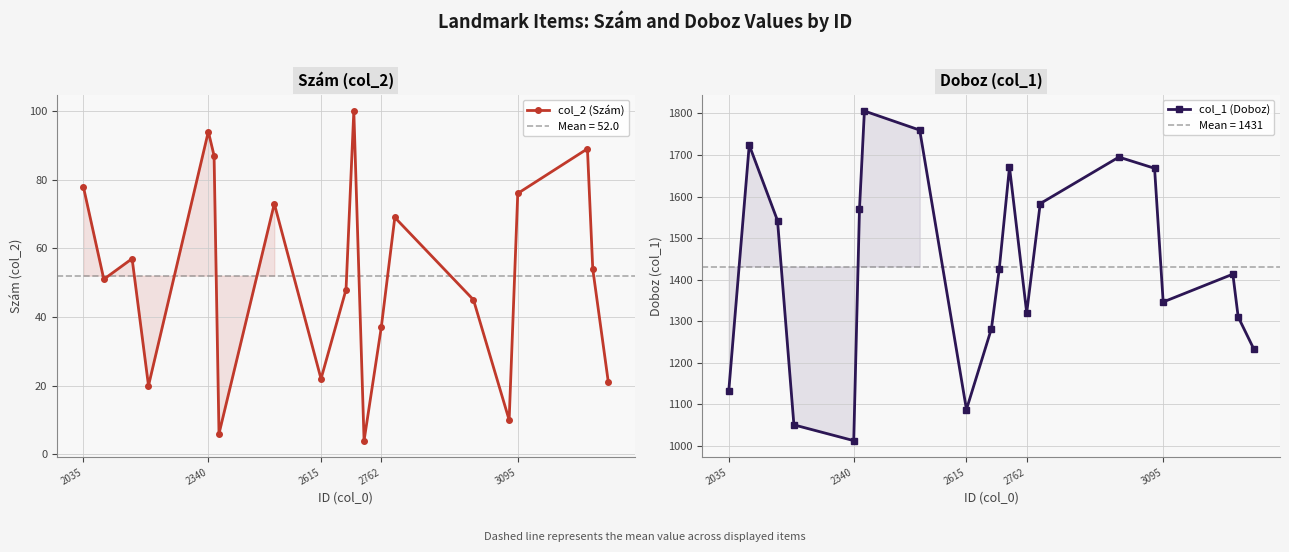

What is the smallest value displayed?

4